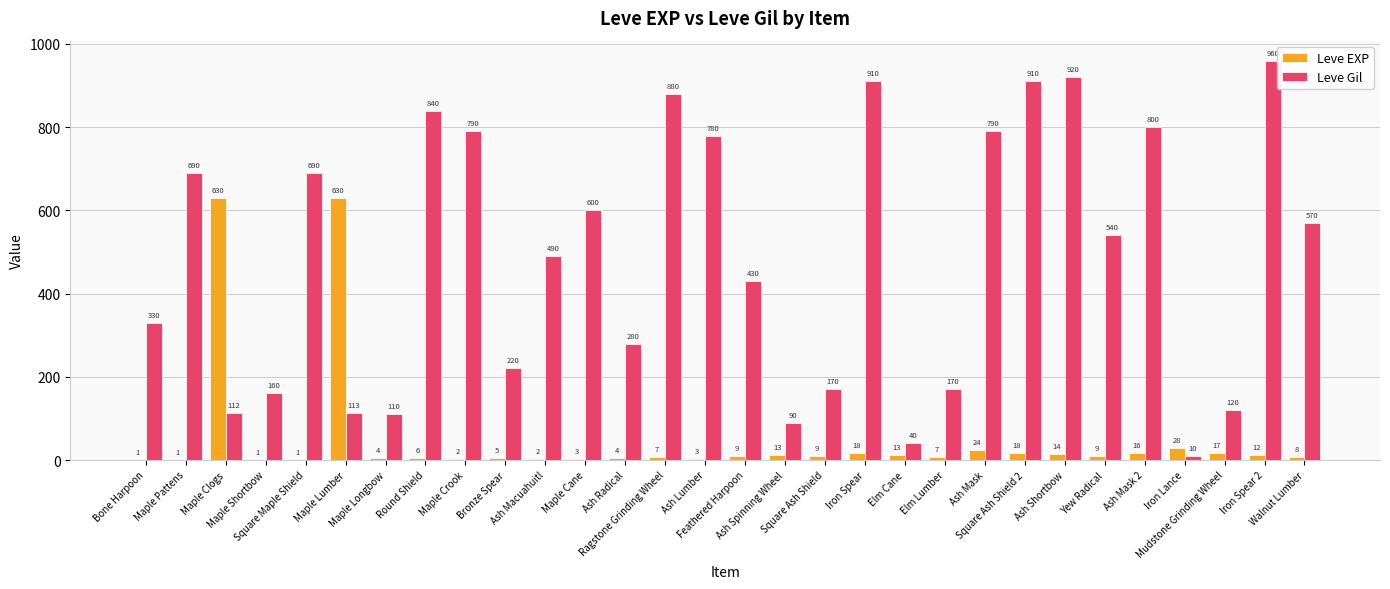

What are all the series names shown in the legend?

Leve EXP, Leve Gil